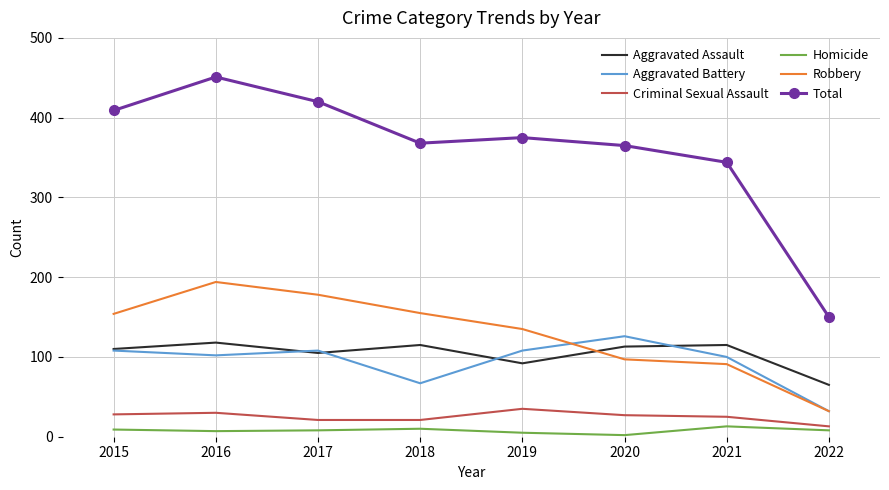

Which series ends up on top after the final intersection of Robbery and Aggravated Assault?

Aggravated Assault